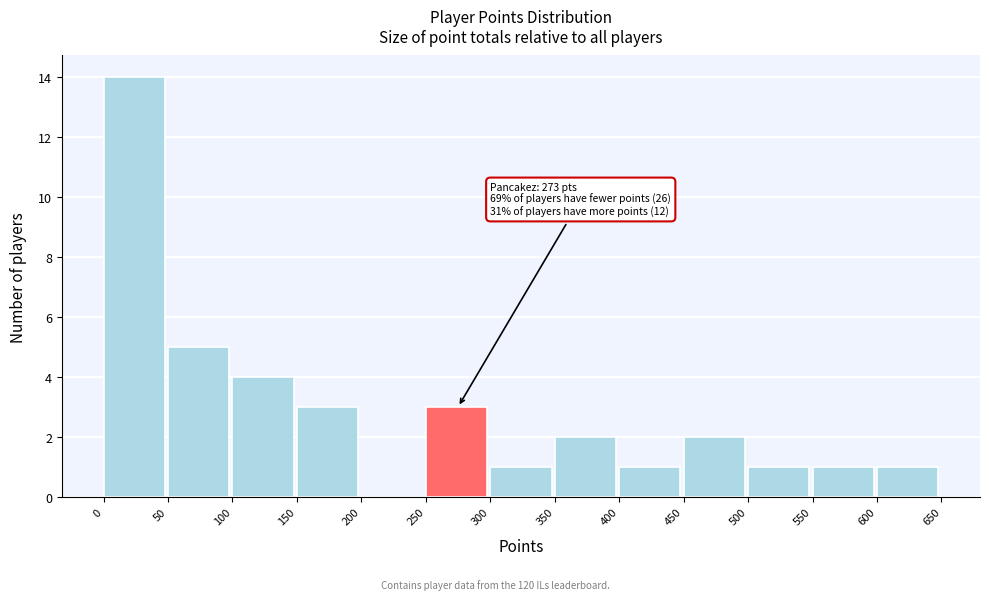

Which range on the x-axis has the tallest bar?

0 to 50